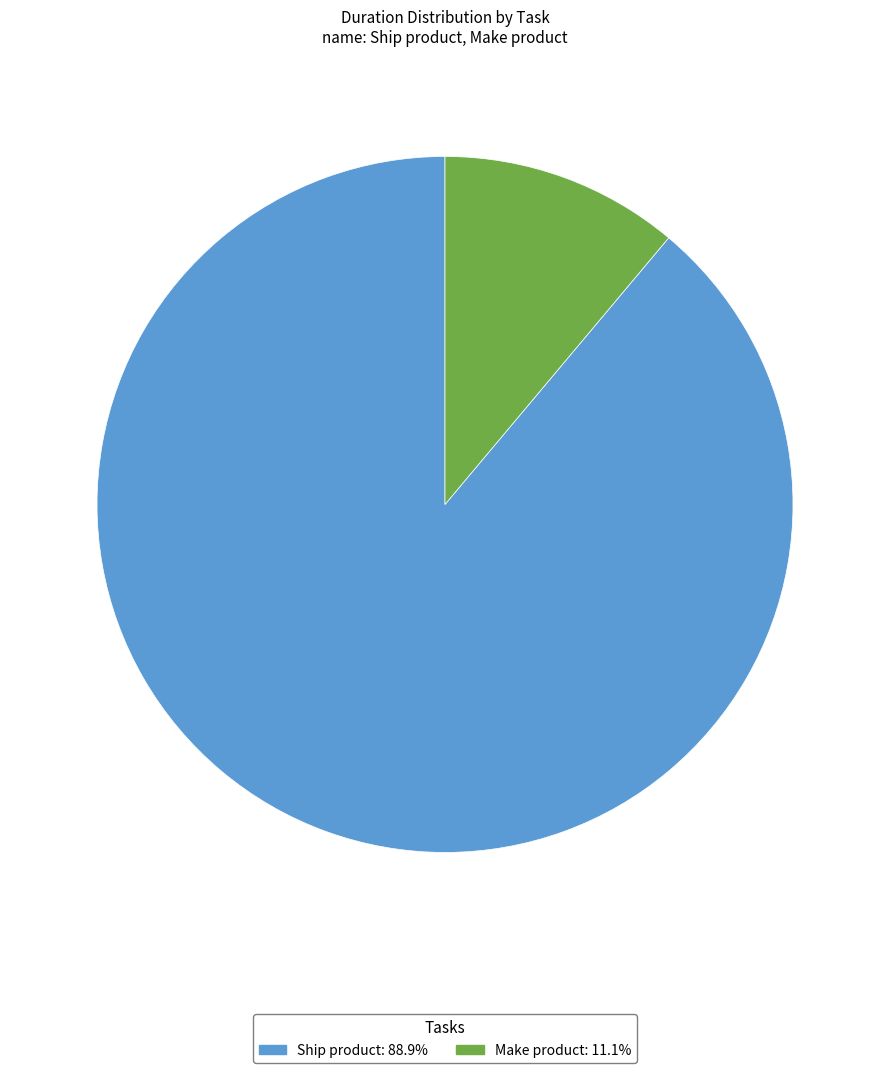

Is the sum of Make product and Ship product greater than half?

Yes